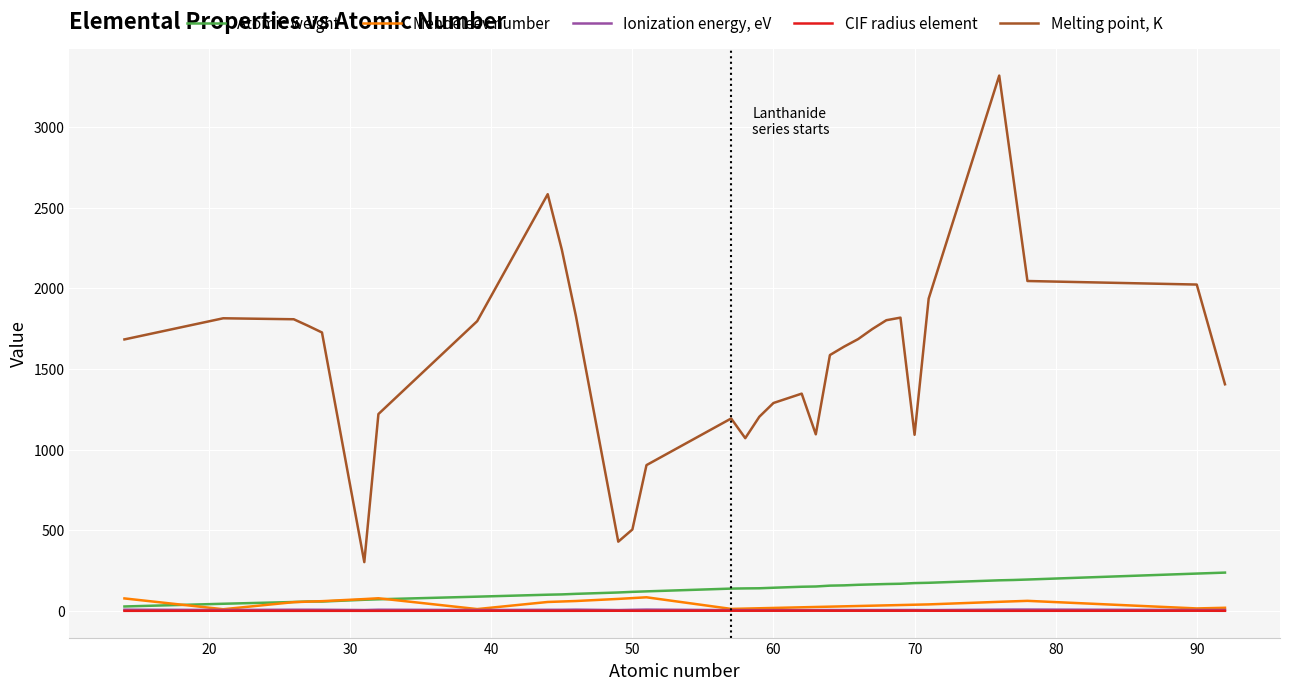

Which series has the largest range (max minus min)?

Melting point, K